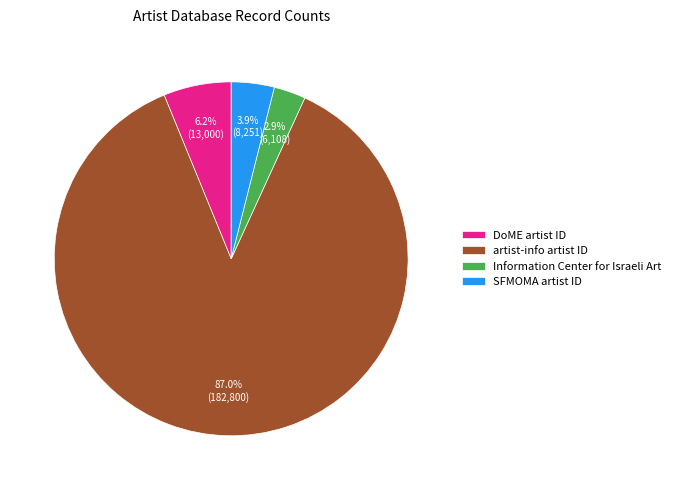

Which category has the smallest portion of the pie?

Information Center for Israeli Art